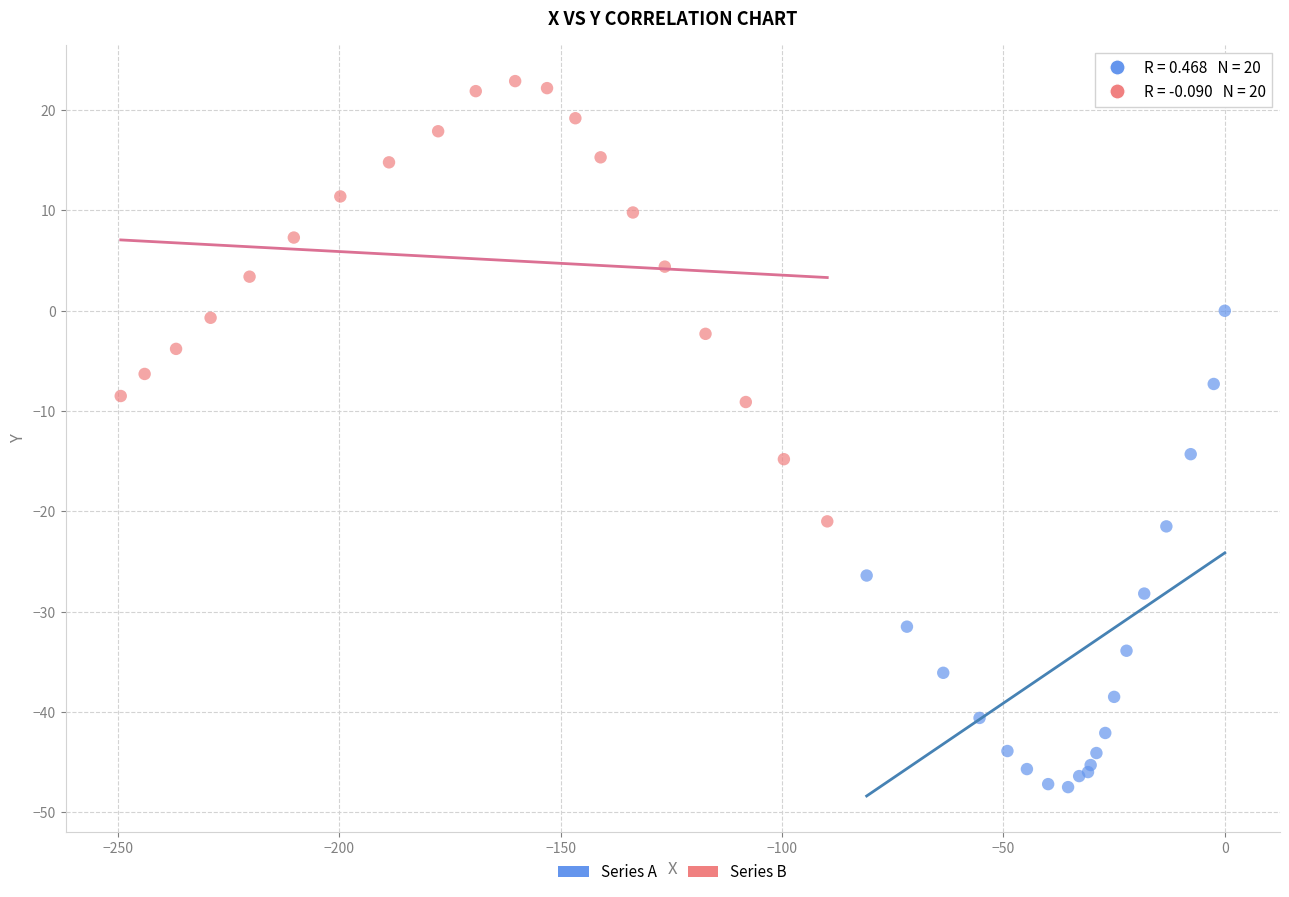

Which series reaches the maximum Y coordinate?

Series B